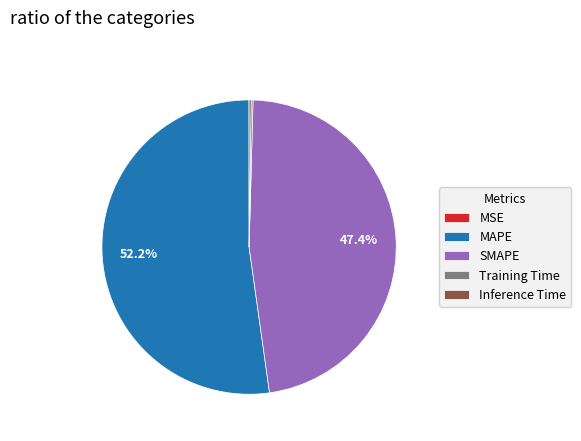

To the nearest percent, what is the average slice percentage?

20%